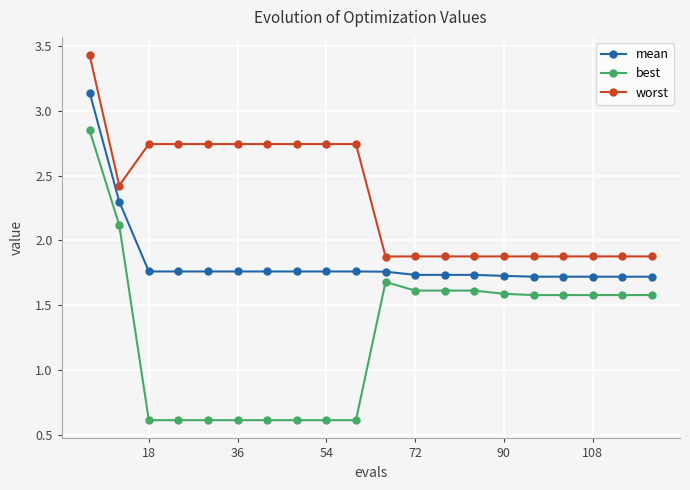

True or false: best and worst cross at least once.

False